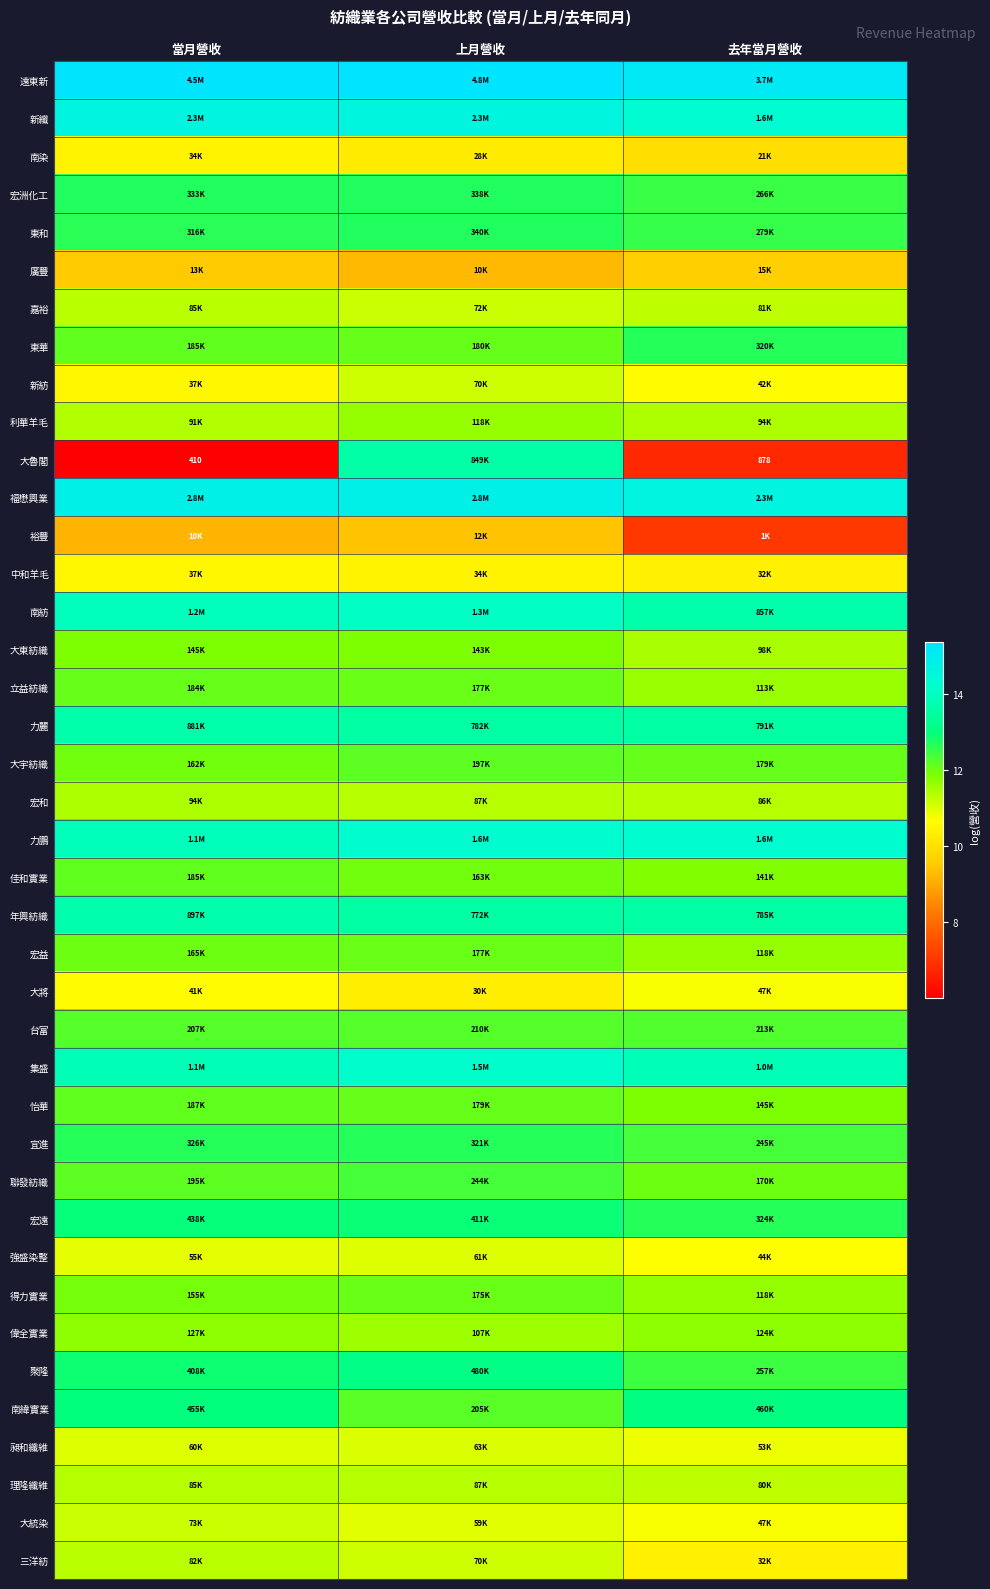

What is the sum of the 大統染 values at 上月營收 and 去年當月營收?

21.7